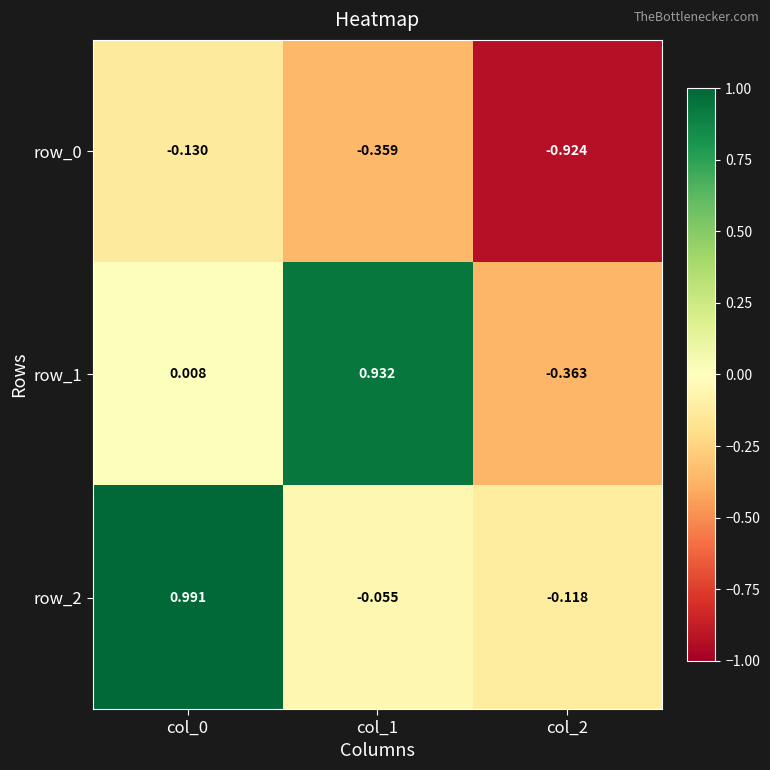

Is the value of row_2 at col_1 greater than the value of row_1 at col_2?

Yes